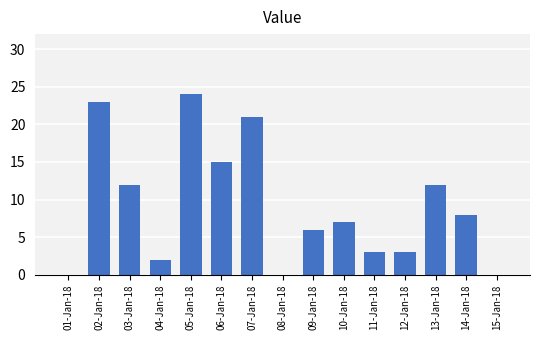

Are the bars horizontal?

No